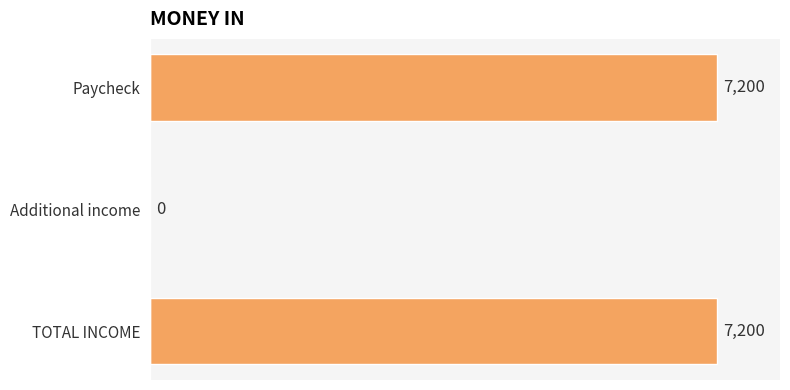

How many positive values are there?

2